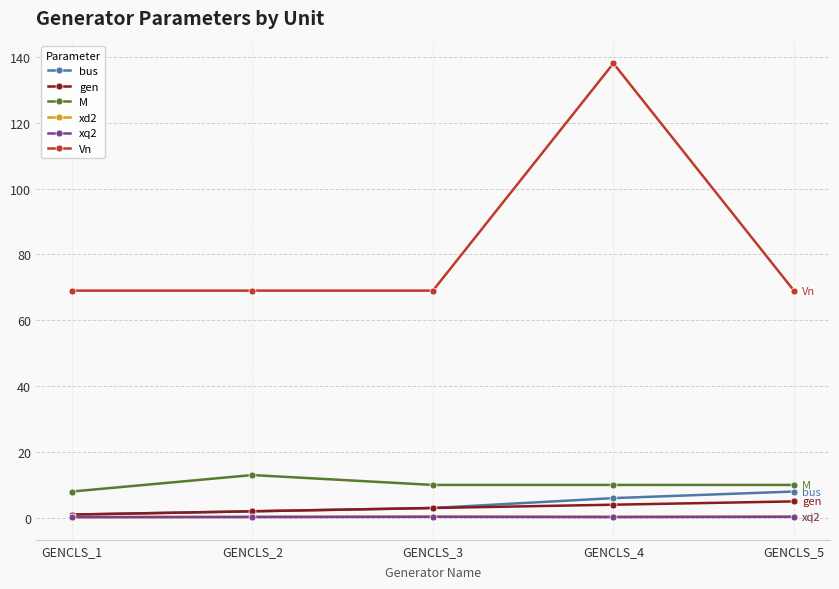

Reading left to right, what are all the values shown in this chart?

bus: GENCLS_1=1.0	GENCLS_2=2.0	GENCLS_3=3.0	GENCLS_4=6.0	GENCLS_5=8.0
gen: GENCLS_1=1.0	GENCLS_2=2.0	GENCLS_3=3.0	GENCLS_4=4.0	GENCLS_5=5.0
M: GENCLS_1=8.0	GENCLS_2=13.0	GENCLS_3=10.0	GENCLS_4=10.0	GENCLS_5=10.0
xd2: GENCLS_1=0.2	GENCLS_2=0.3	GENCLS_3=0.3	GENCLS_4=0.3	GENCLS_5=0.3
xq2: GENCLS_1=0.2	GENCLS_2=0.3	GENCLS_3=0.3	GENCLS_4=0.3	GENCLS_5=0.3
Vn: GENCLS_1=69.0	GENCLS_2=69.0	GENCLS_3=69.0	GENCLS_4=138.0	GENCLS_5=69.0